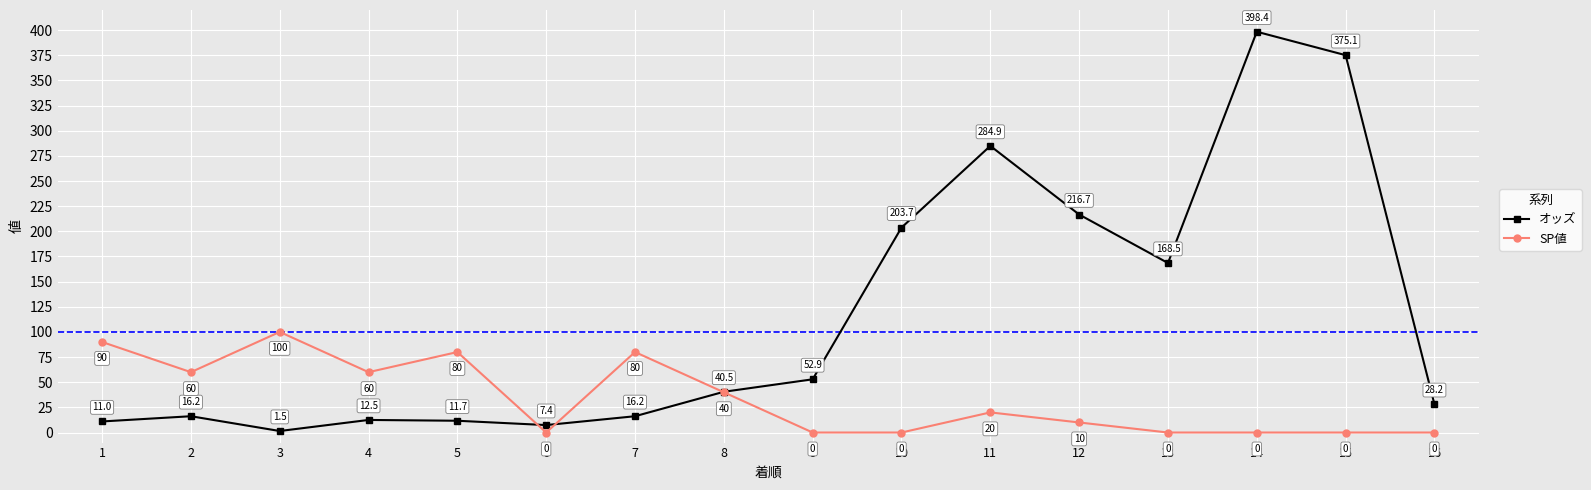

What is the sum of all SP値 values?

540.0